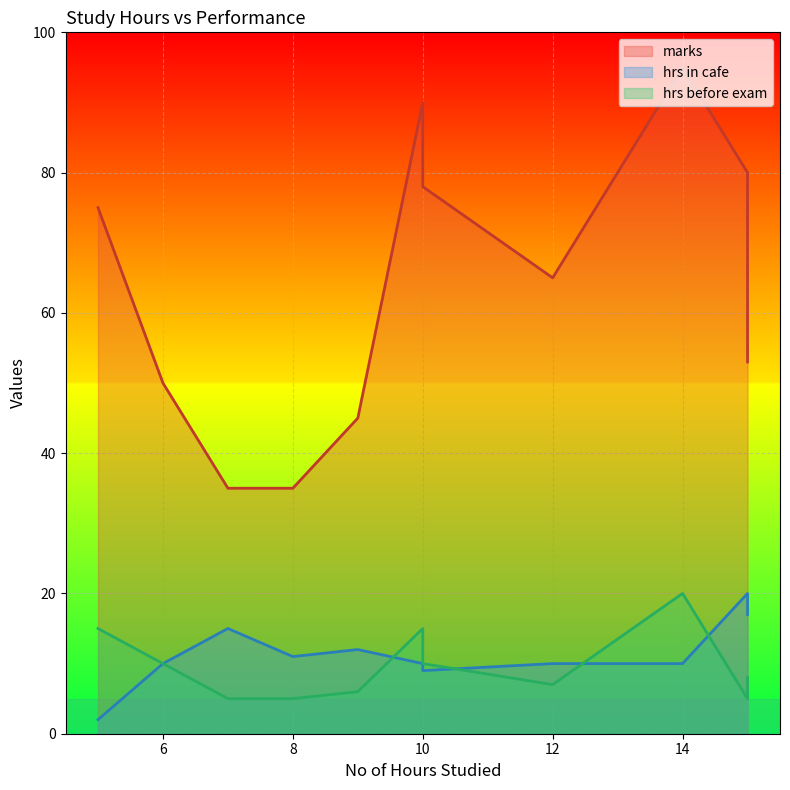

Which series has the widest spread of values?

marks